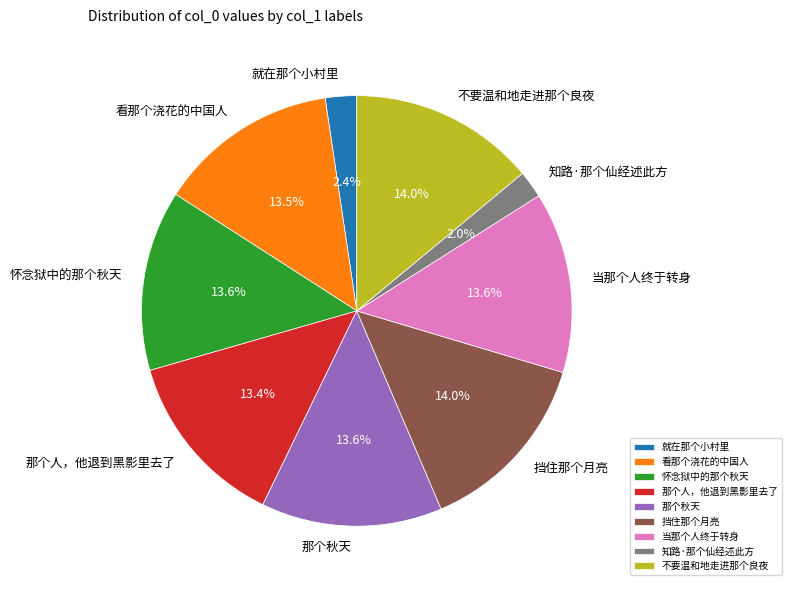

To the nearest percent, what is the combined percentage of 不要温和地走进那个良夜 and 就在那个小村里?

16%